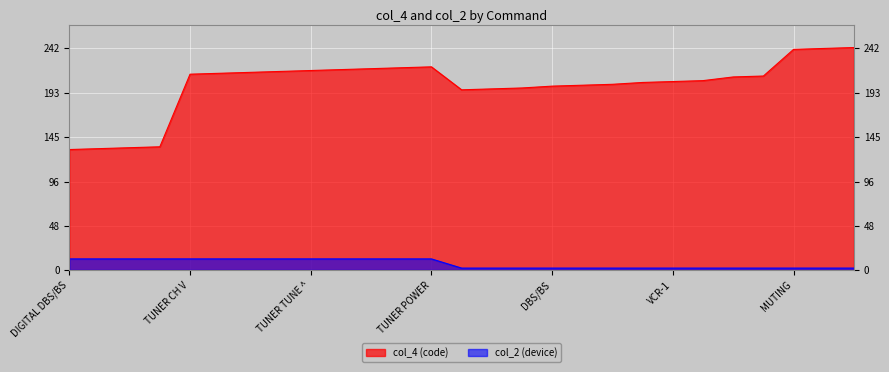

Where is the first local maximum for col_4?

TUNER POWER